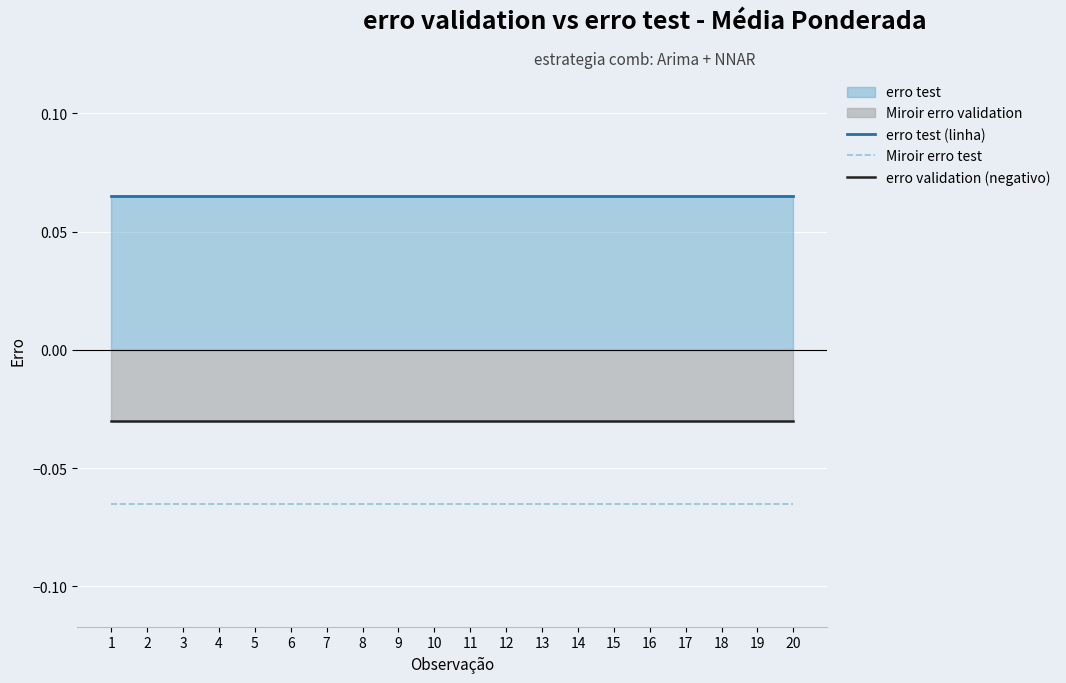

What is the value of the erro test (linha) point at the 16th from the left?

0.1